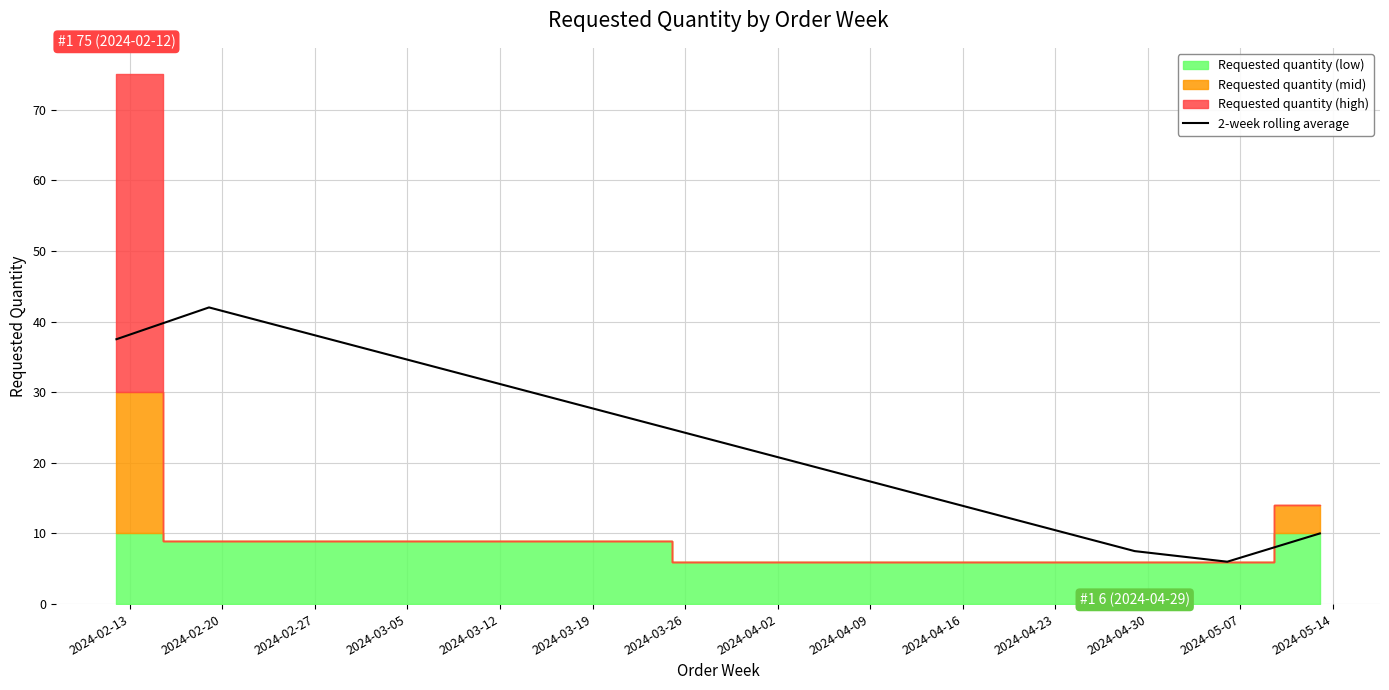

The chart shows a value of 3.6 at 2024-03-12. True or false?

False